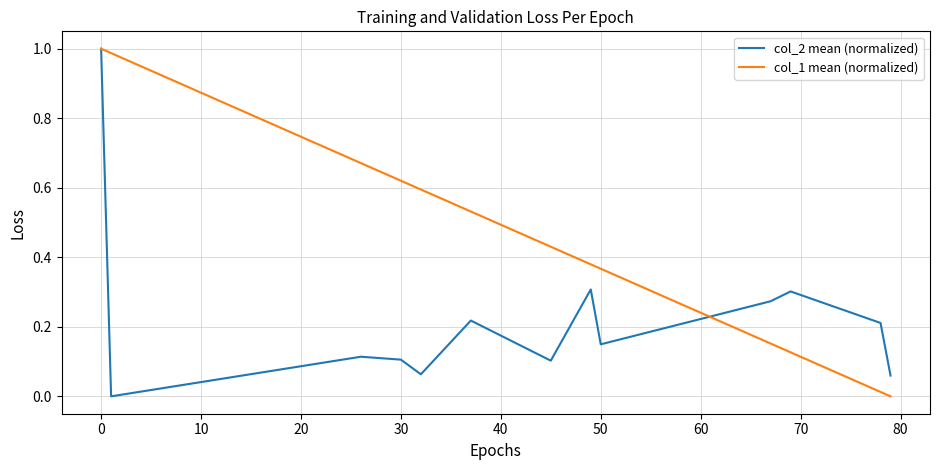

Which series has the largest total across all categories?

col_1 mean (normalized)